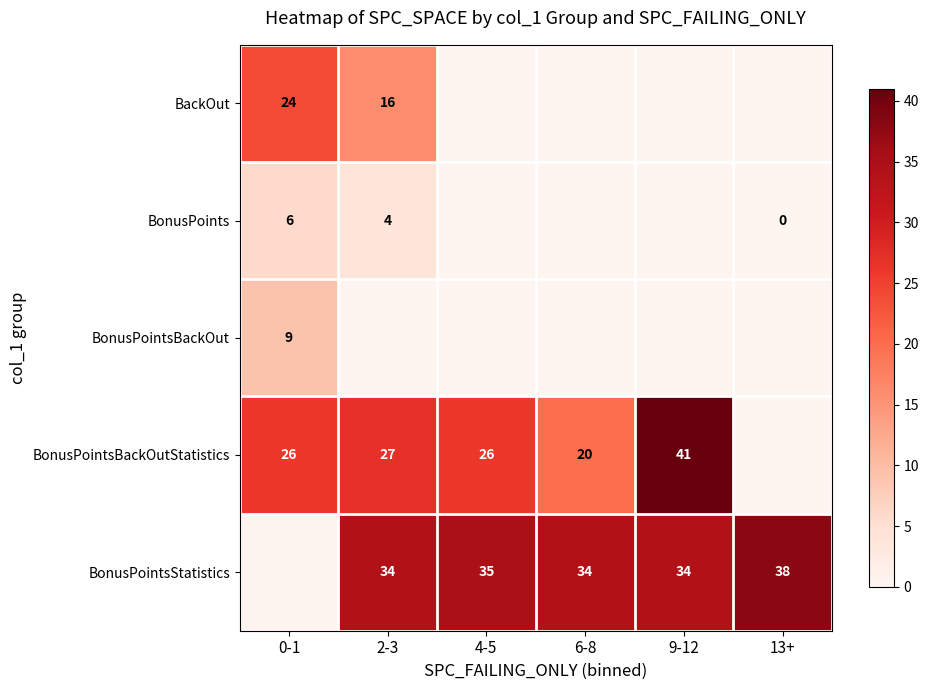

What is the sum of the BonusPointsBackOutStatistics values at 4-5 and 0-1?

52